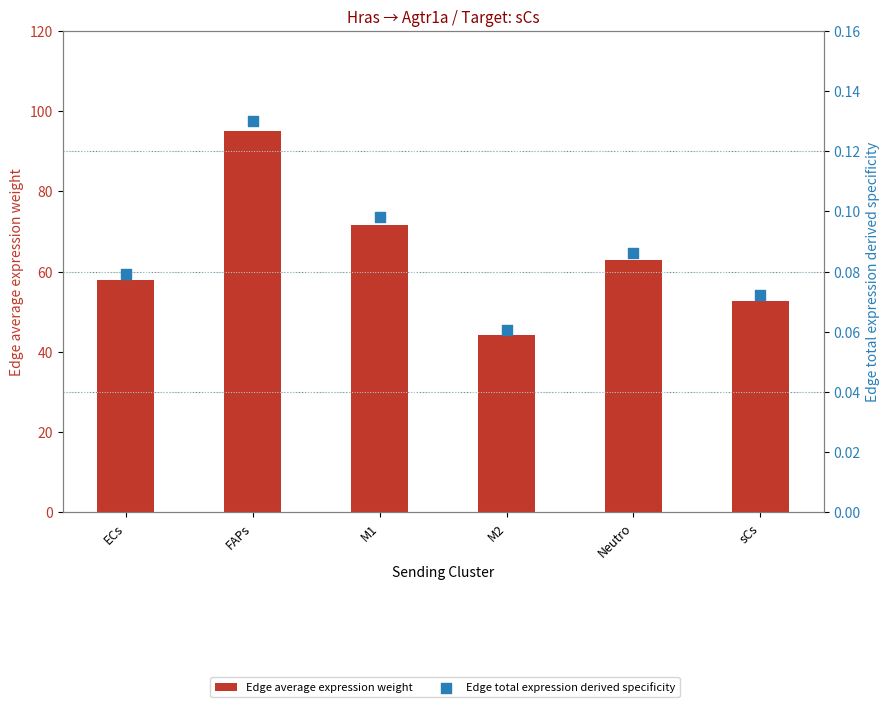

Which series reaches the minimum Y coordinate?

Edge total expression derived specificity